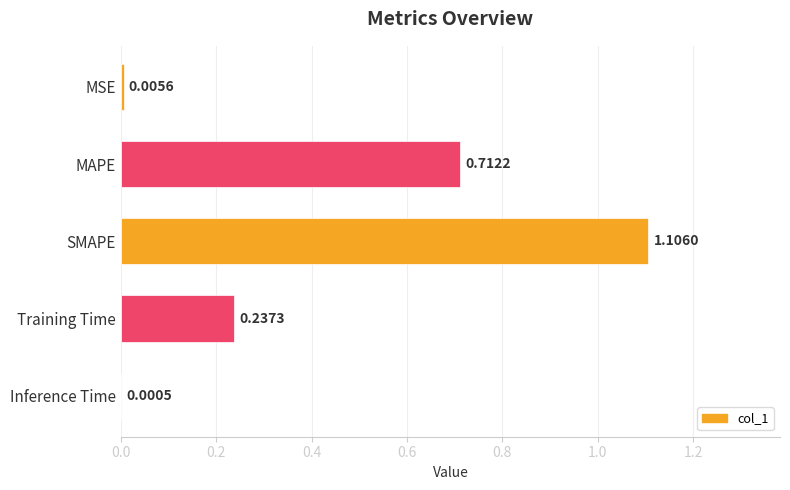

At which category does the chart reach its peak across all series?

SMAPE